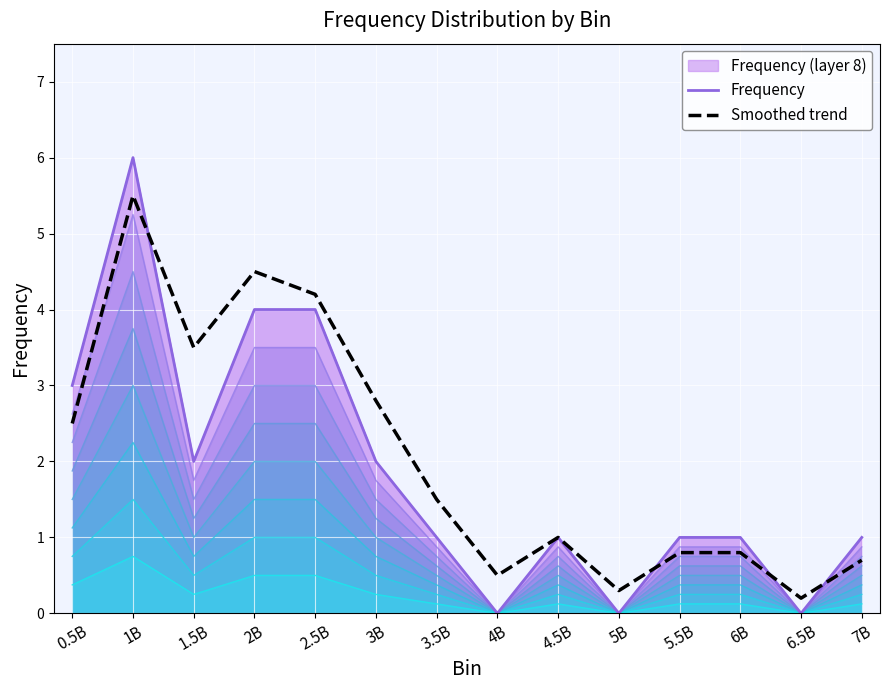

List the series in order of their overall mean, lowest first.

Frequency, Smoothed trend